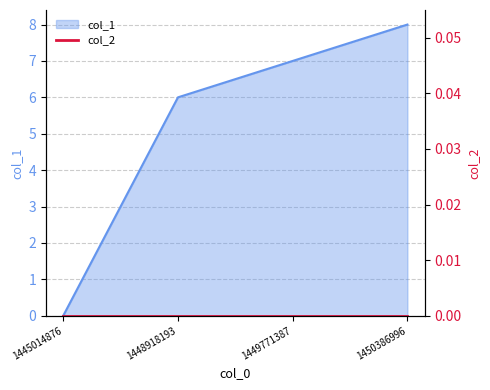

True or false: there are more than 0 points higher than both neighbors.

False